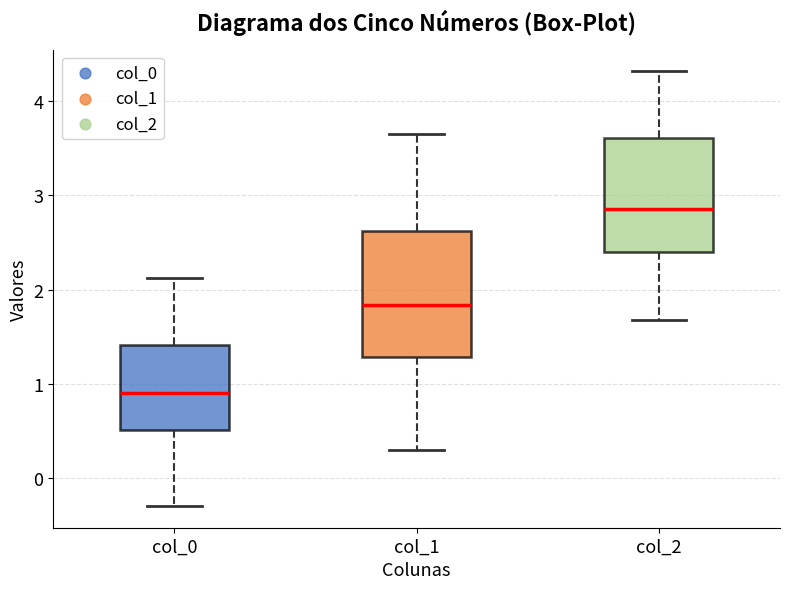

Reading left to right, transcribe this box plot: for each box, give where its median line is, the range the box spans, and where its two whiskers end, as read against the y-axis. The values are not printed on the chart, so give them approximately, as read against the axis.

col_0: median 0.9, box 0.5 to 1.4, whiskers -0.3 to 2.1
col_1: median 1.8, box 1.3 to 2.6, whiskers 0.3 to 3.7
col_2: median 2.9, box 2.4 to 3.6, whiskers 1.7 to 4.3